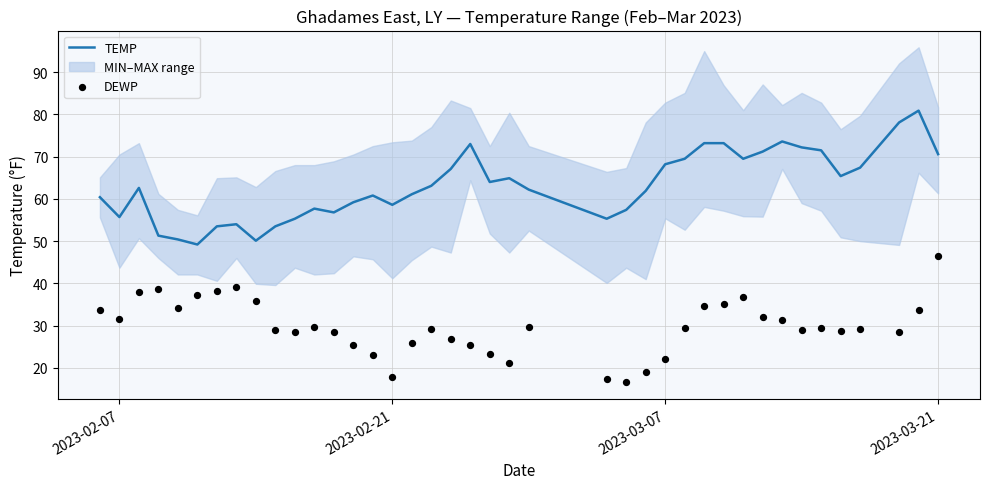

Which series has the largest total across all categories?

TEMP